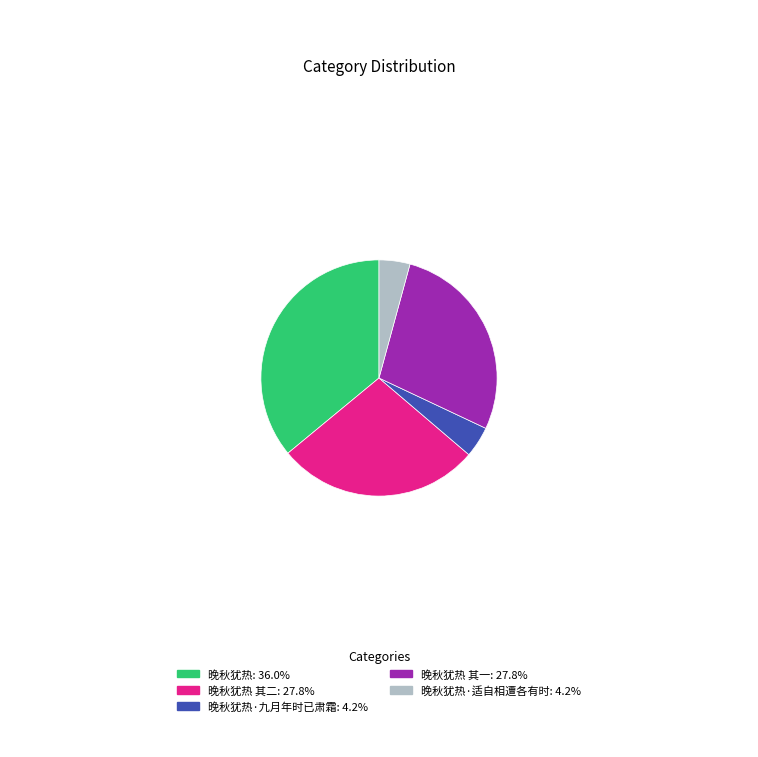

Does 晚秋犹热: 36.0% represent more than half of the total?

No